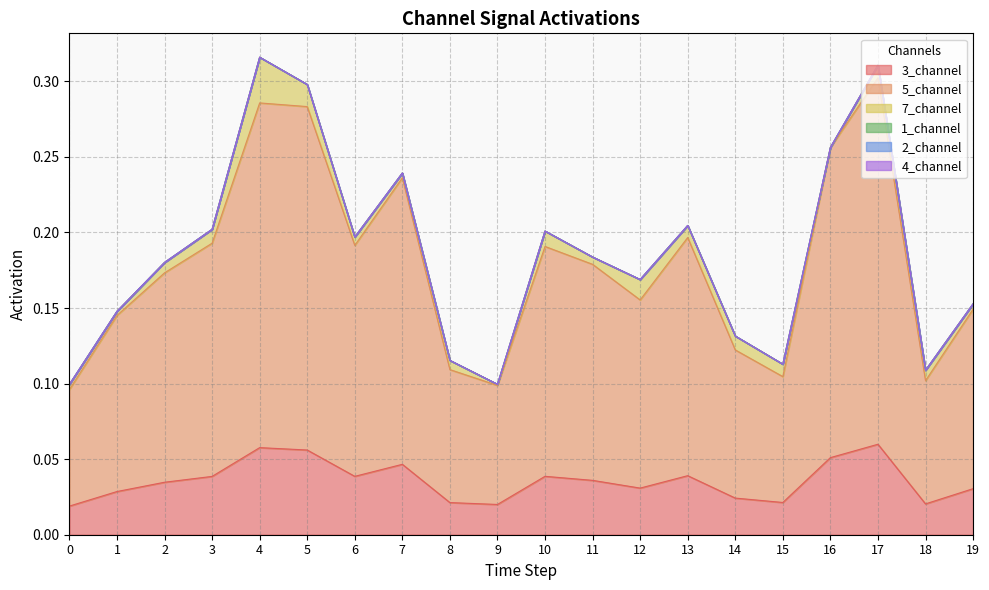

Between 1 and 8, which is larger?

1